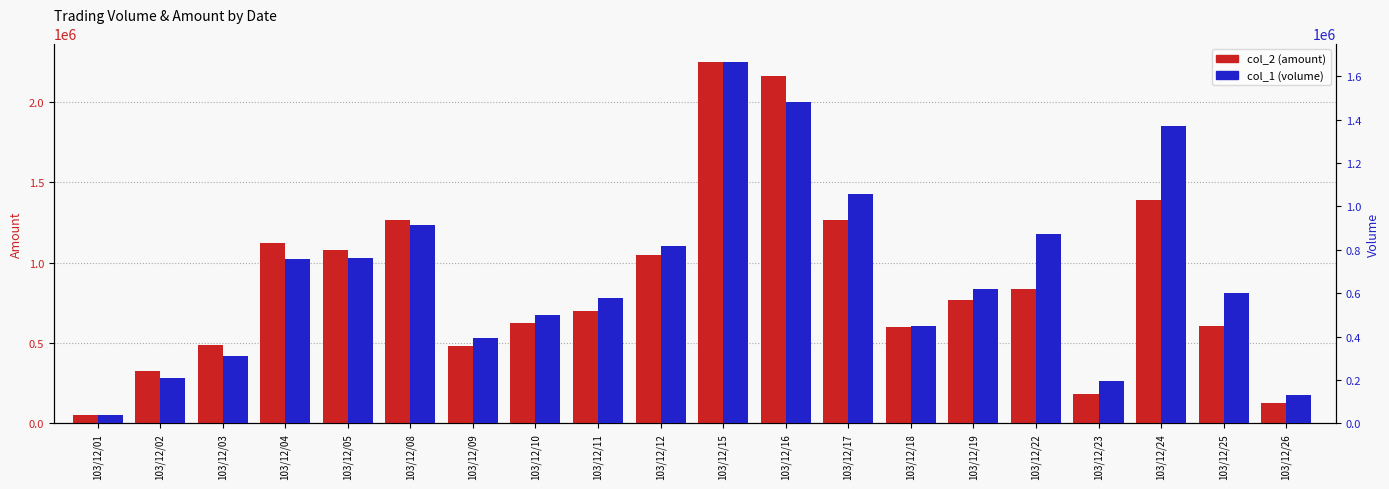

Which category has the lowest value across all series?

103/12/01